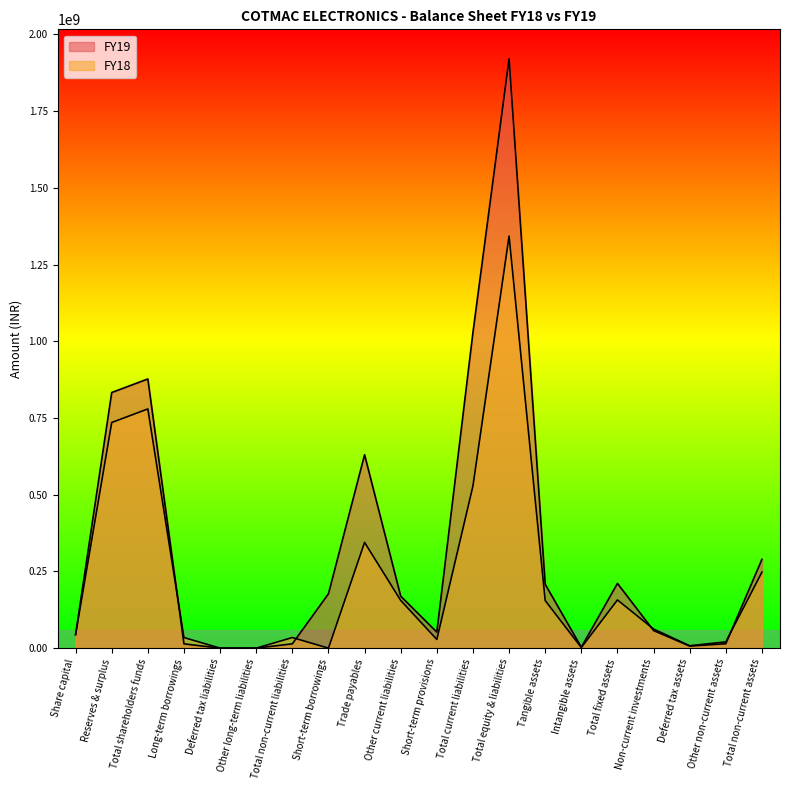

What are all the series names shown in the legend?

FY19, FY18